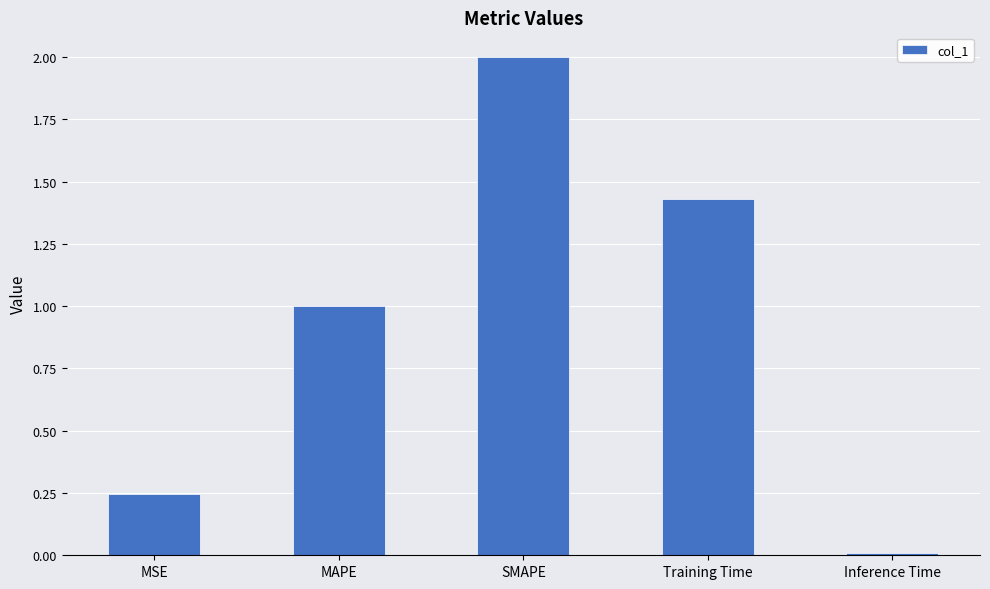

Rank the categories by value from highest to lowest.

SMAPE, Training Time, MAPE, MSE, Inference Time